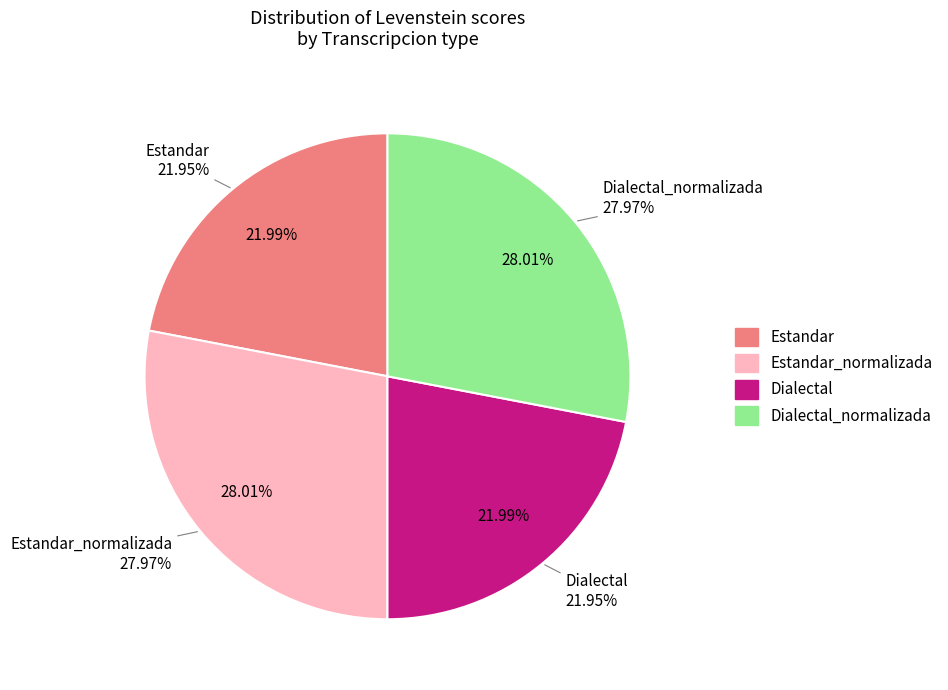

How many segments does this pie chart have?

4